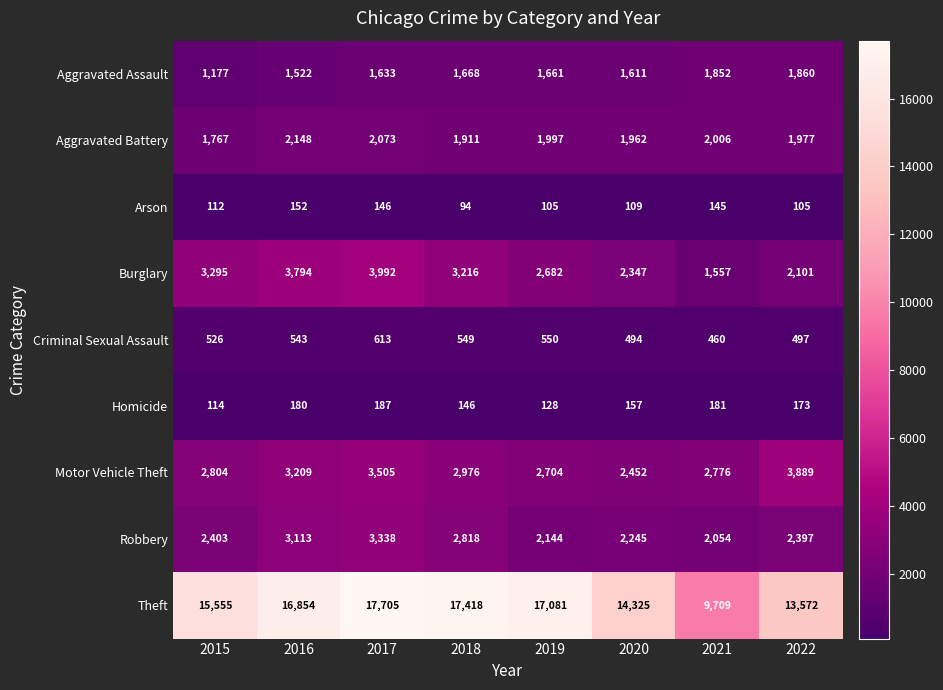

What is the sum of all Criminal Sexual Assault values?

4232